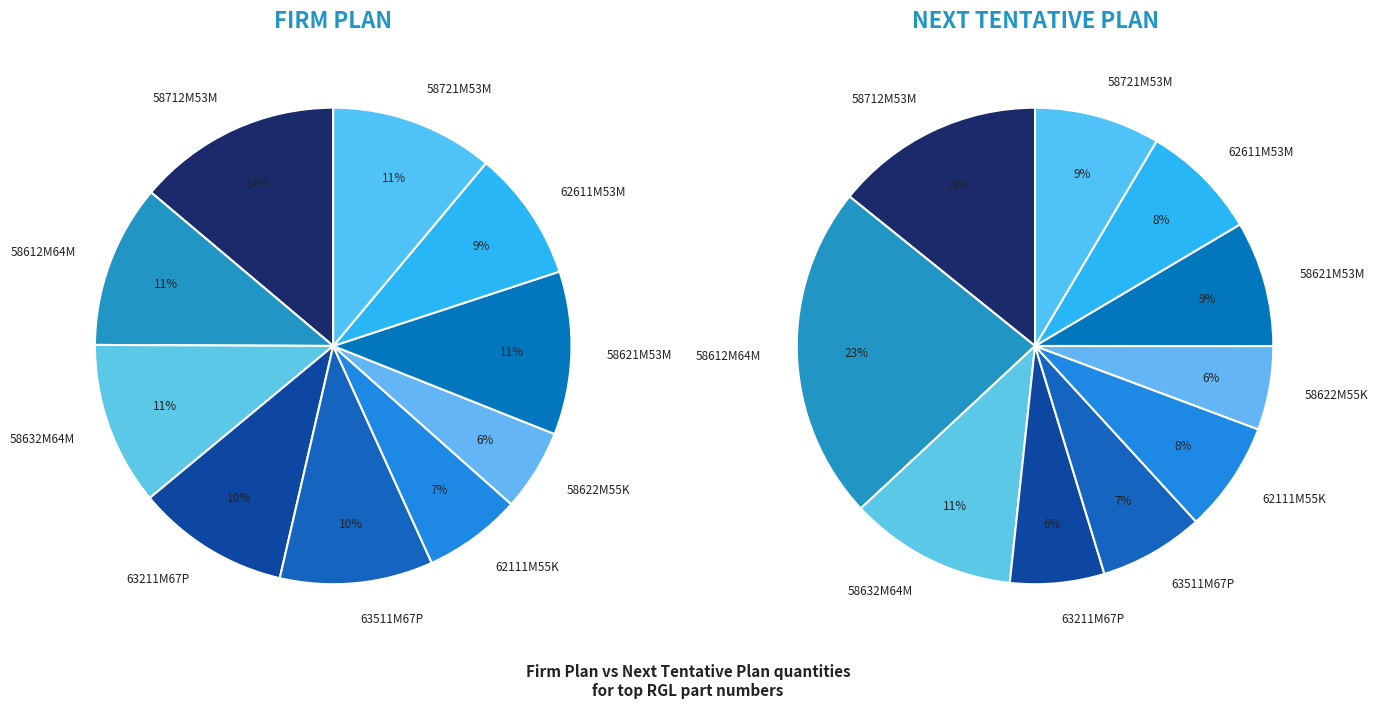

Does 63511M67P00J account for over 50% of the chart?

No